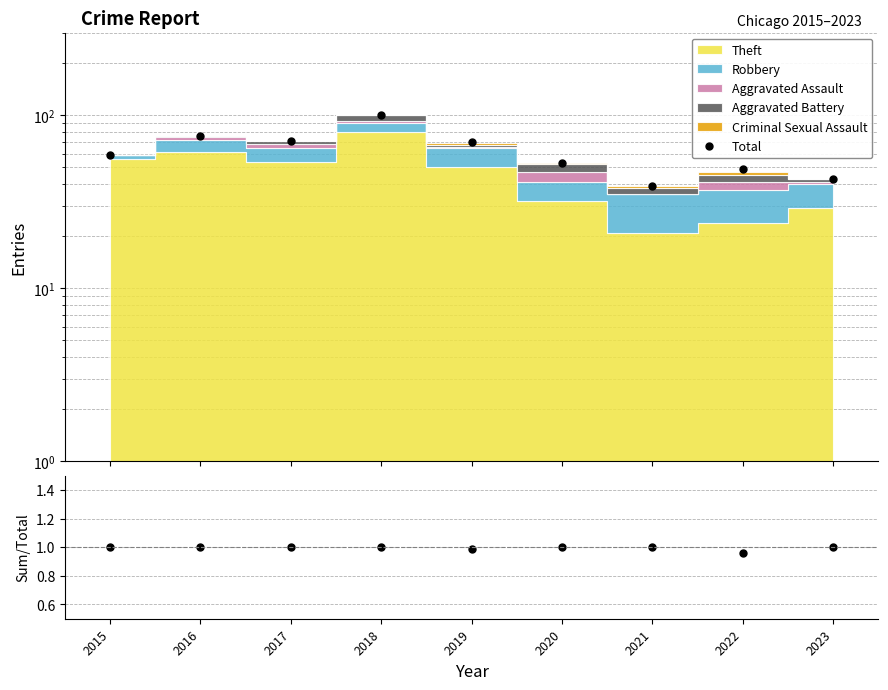

Which series changed the most between 2019 and 2021?

Total